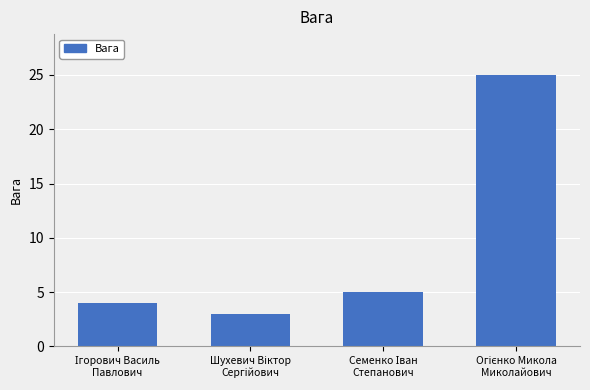

What is the greatest value displayed?

25